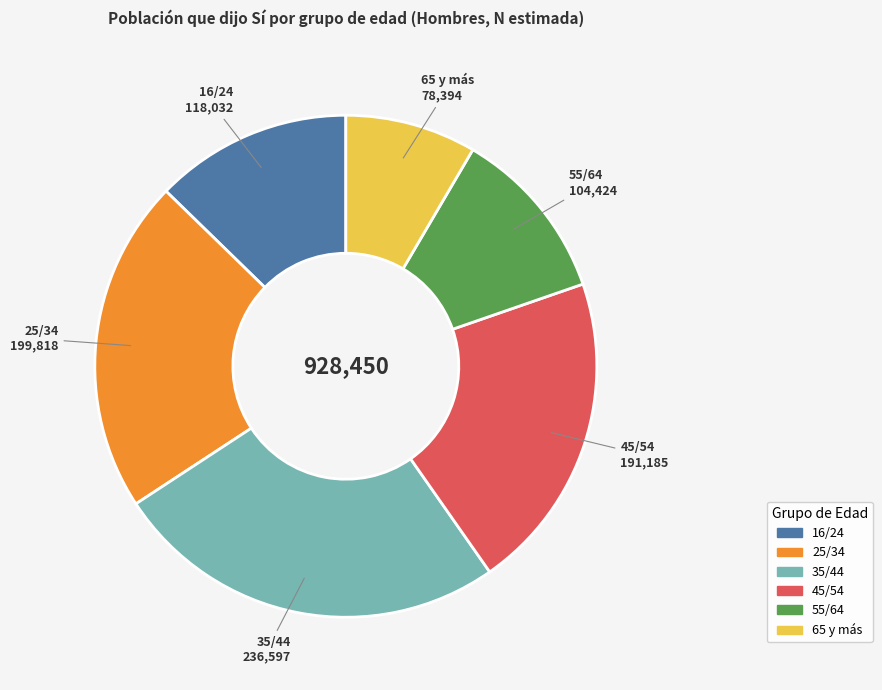

What is the ratio of the value at 45/54 to the value at 25/34?

1.0